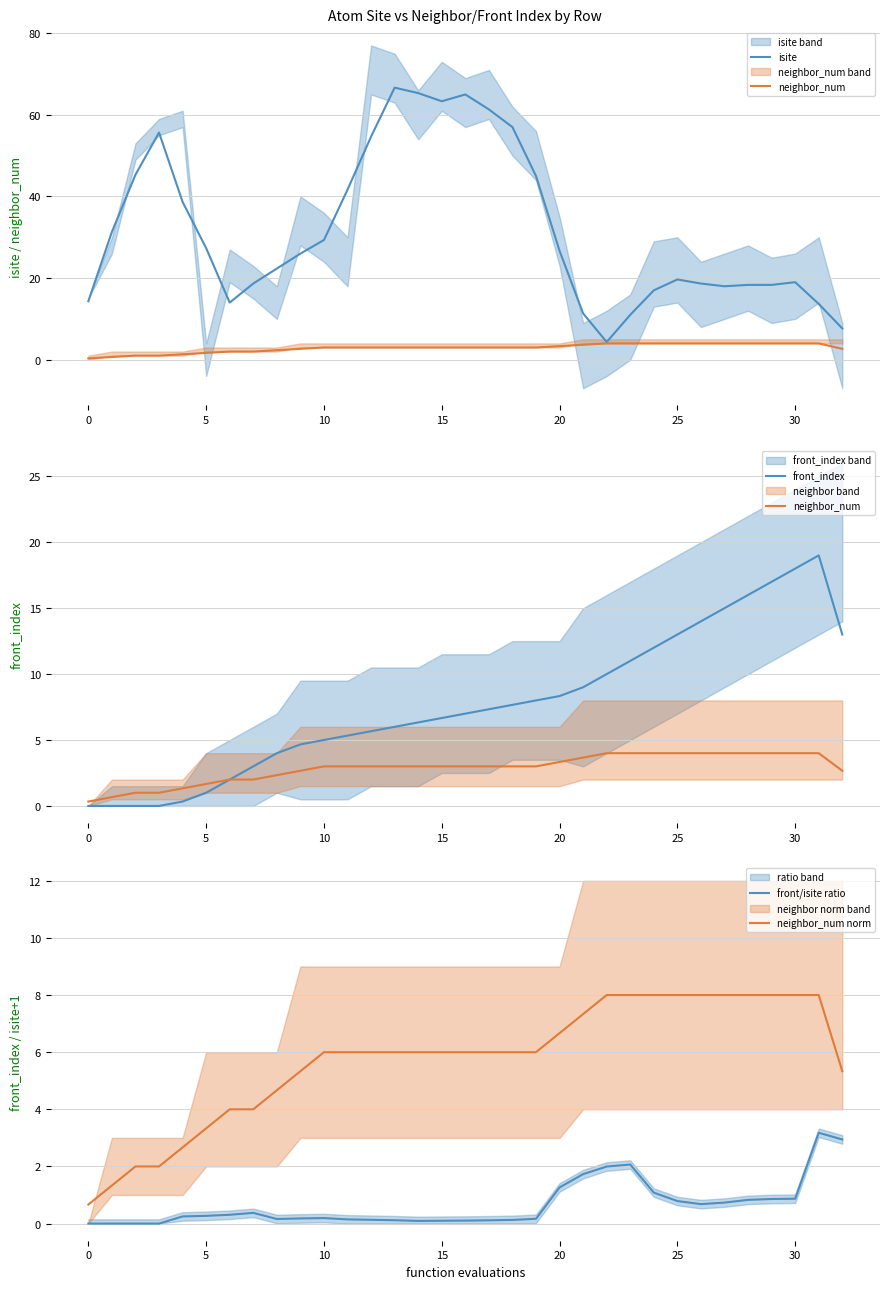

Count the number of data series in this chart.

5